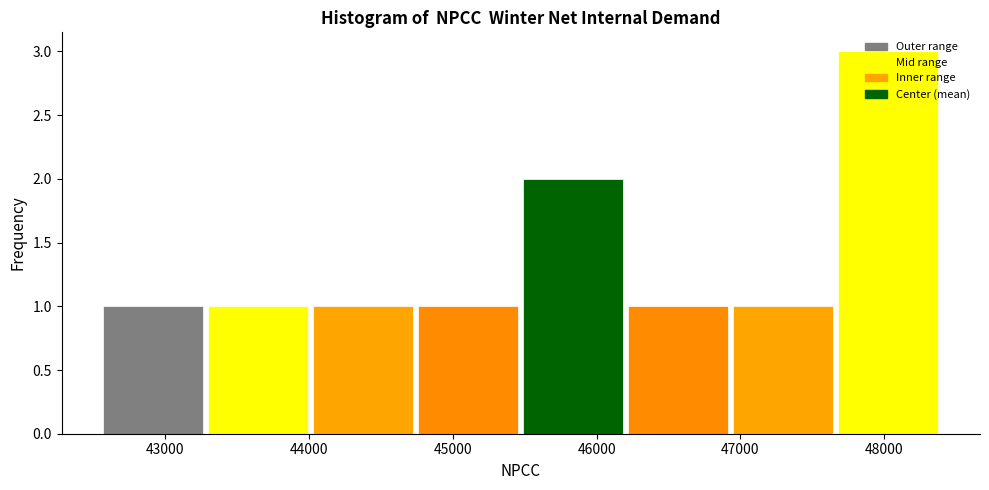

How tall is the bar that spans 42600 to 43300 on the x-axis? Neither the bar edges nor the heights are printed on the chart, so give them approximately, as read against the axes.

1